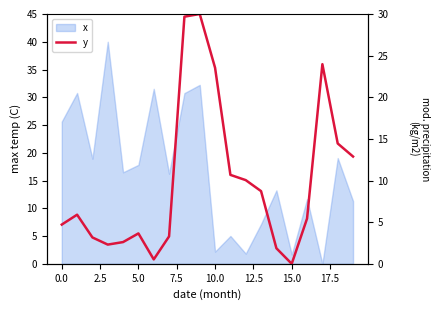

What is the maximum value for x?

40.0